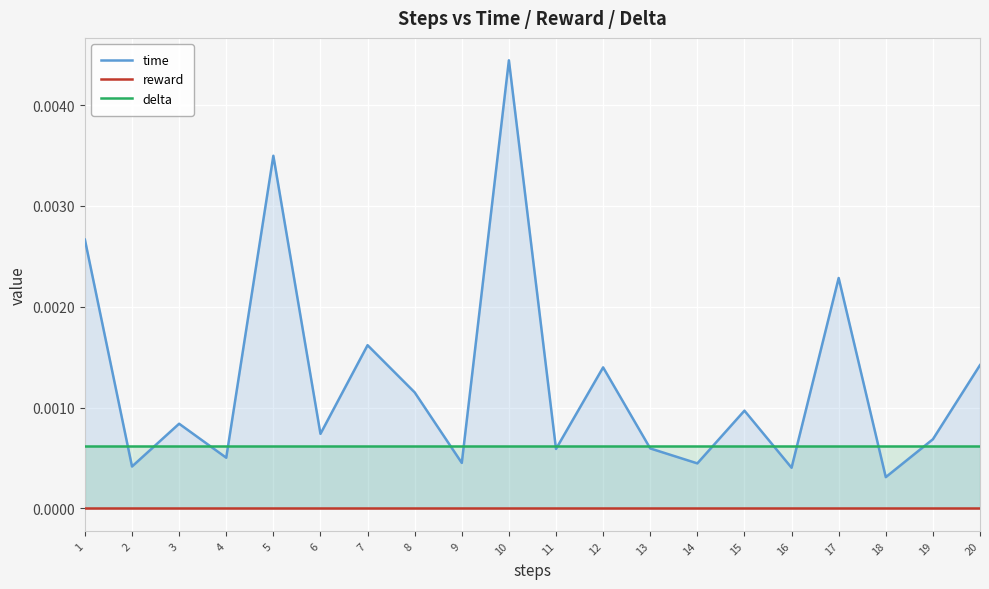

At how many categories does at least one series exceed 0?

20